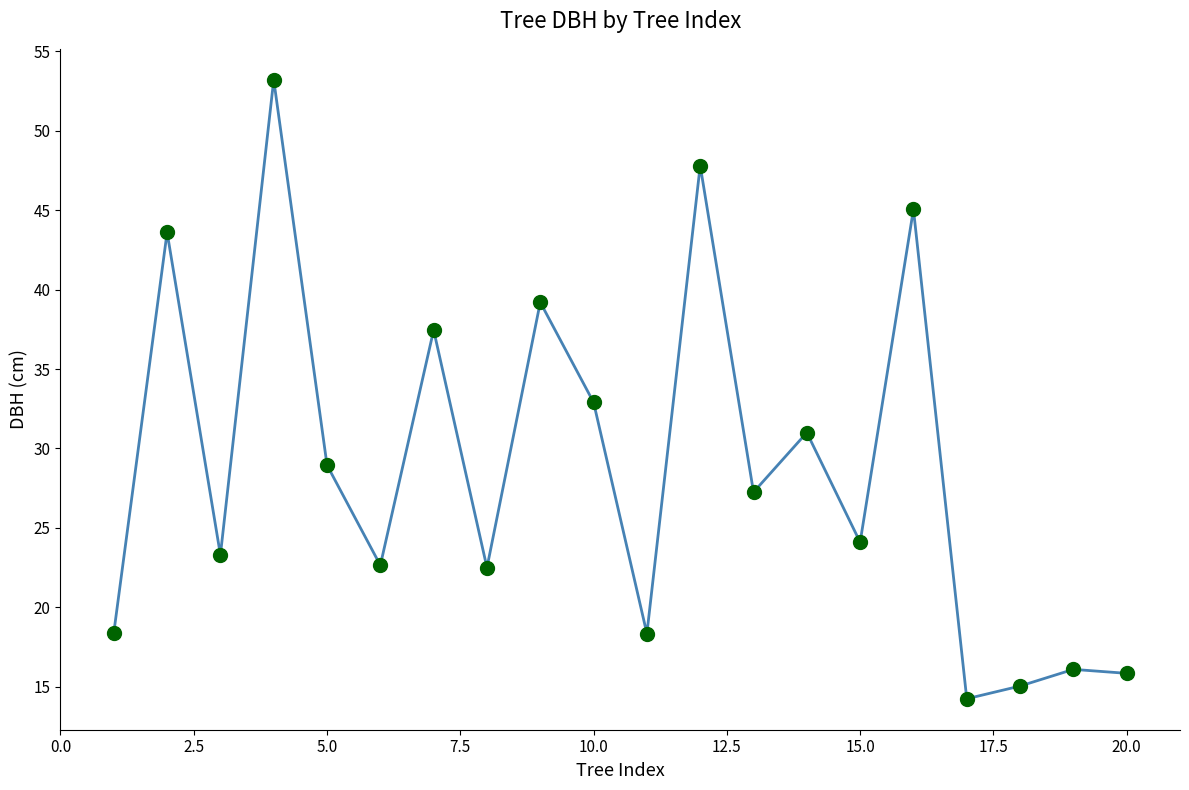

What is the value of the 10th point from the left?

32.9